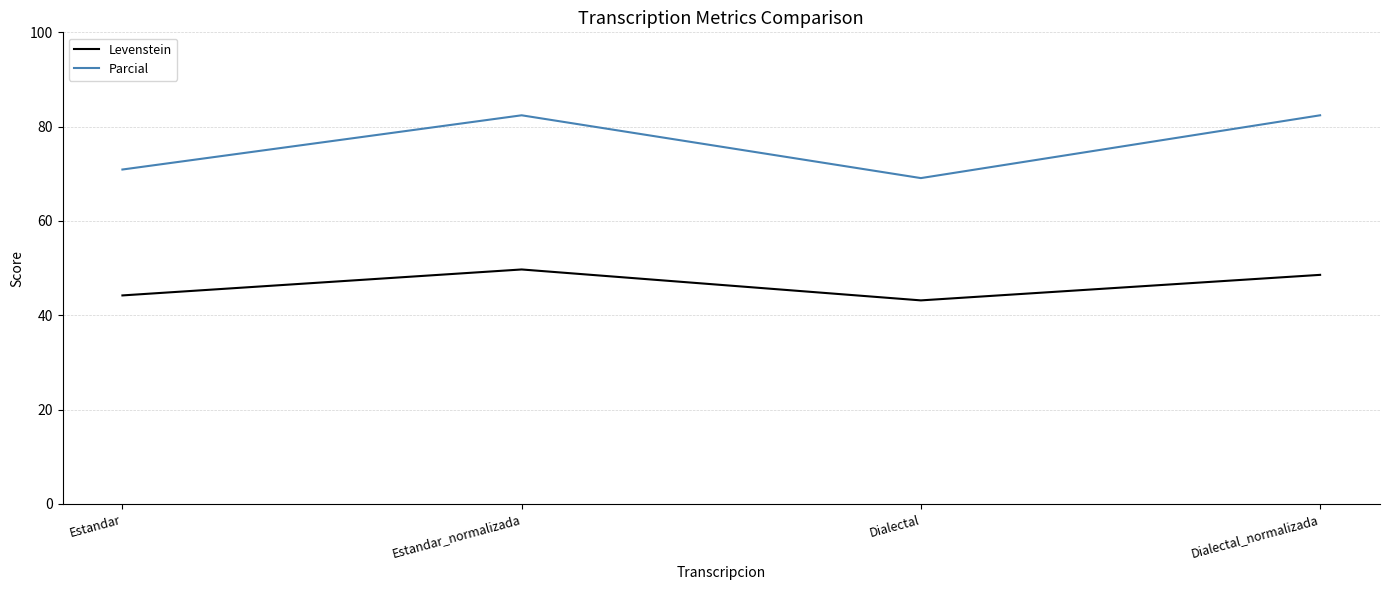

What is the spread (max minus min) of values at Dialectal_normalizada?

33.8